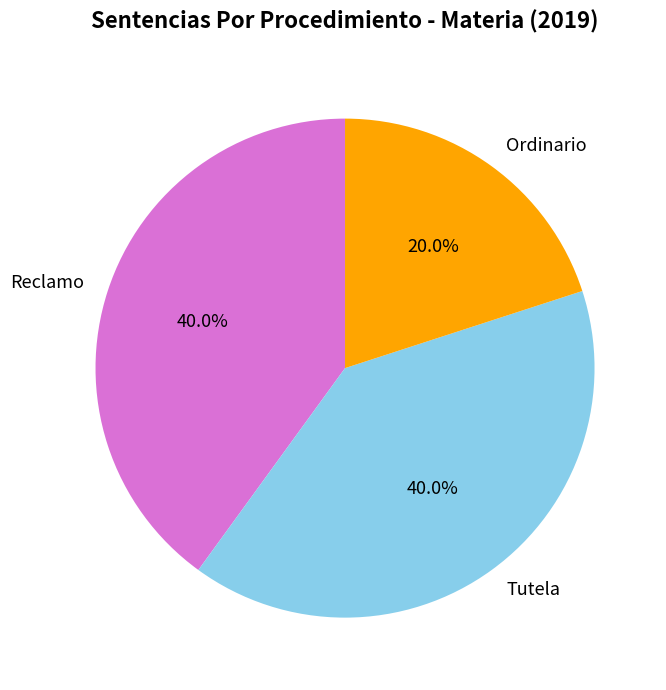

What is the smallest slice in the pie chart?

Ordinario